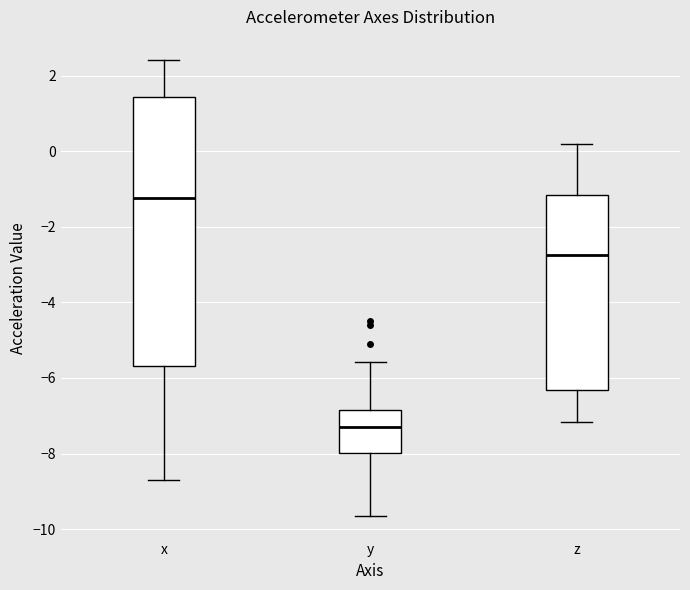

Which box has the highest median line?

x